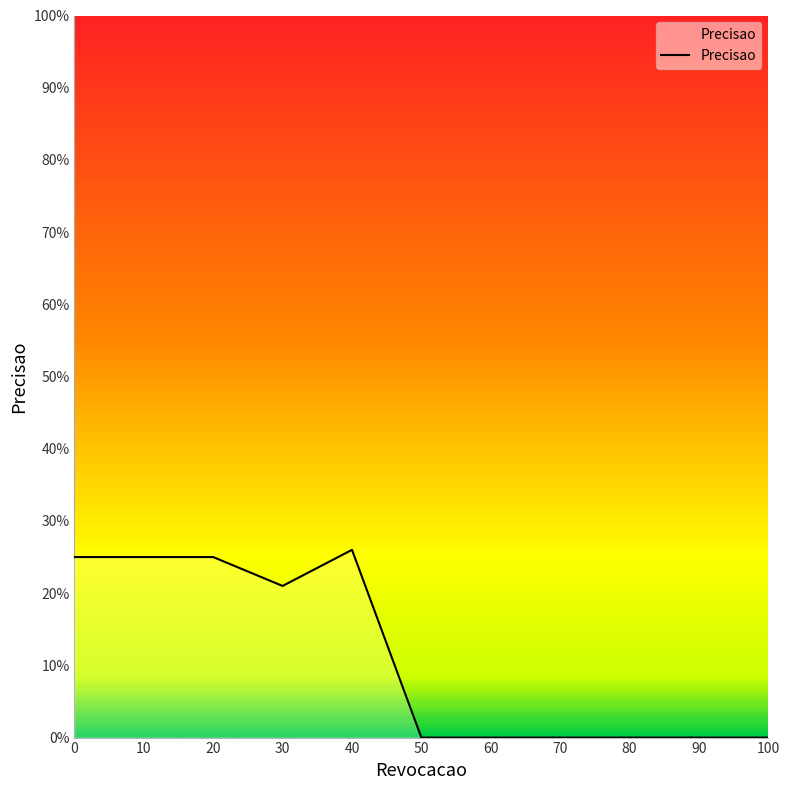

Rank the categories by value from highest to lowest.

40, 0, 10, 20, 30, 50, 60, 70, 80, 90, 100